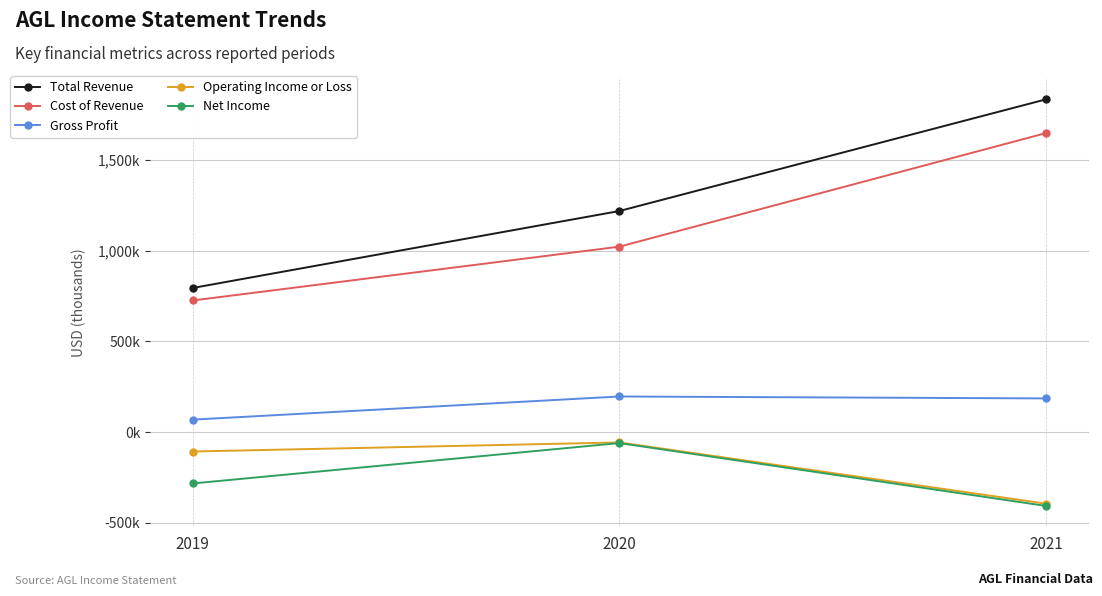

Is it true that Total Revenue equals 1833600 at 2021?

True